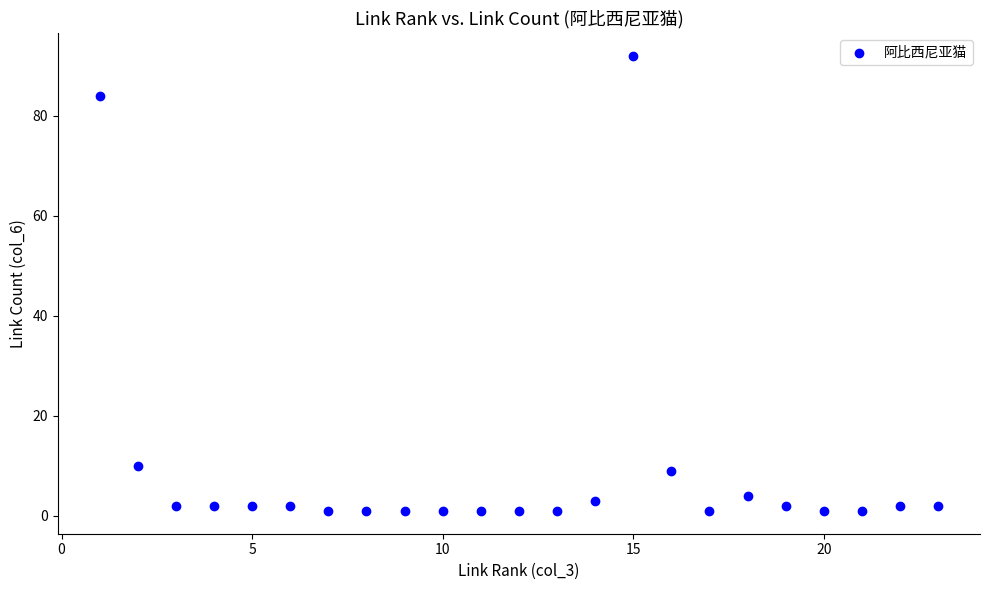

What is the range of Y values (max minus min)?

91